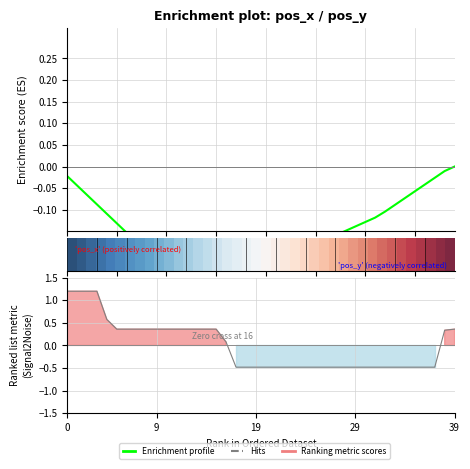

How many lines are shown in the chart?

3